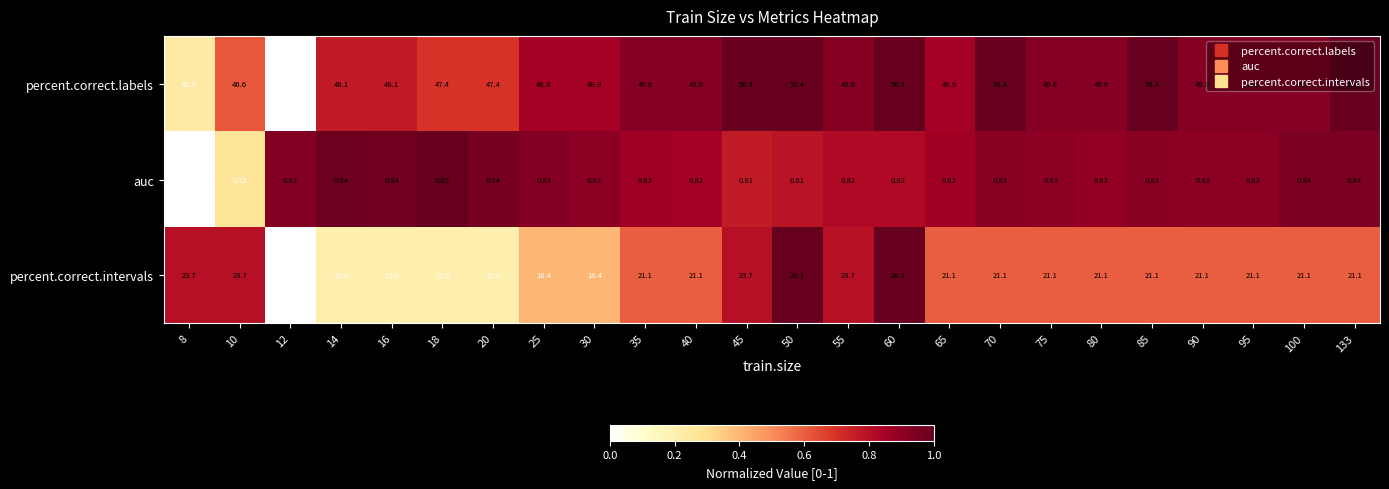

How many values in the percent.correct.labels series exceed 49?

14